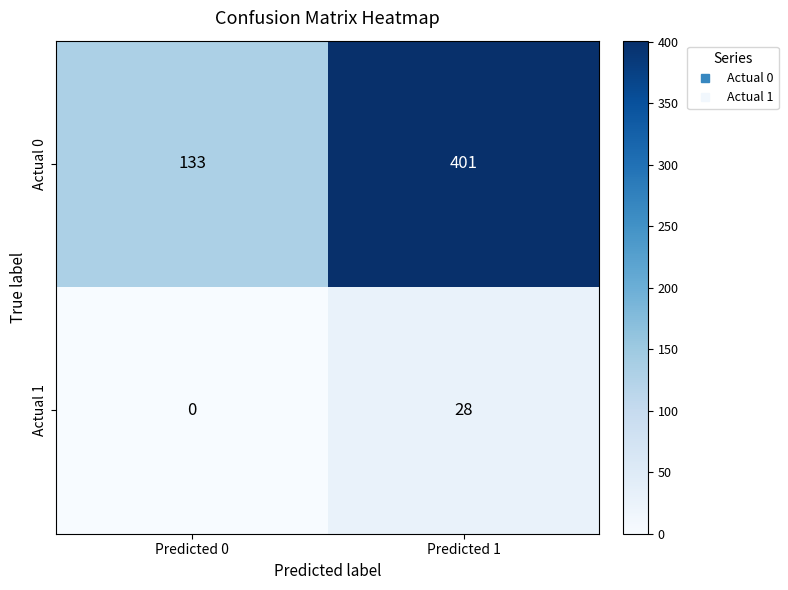

Which series has the largest total across all categories?

Actual 0